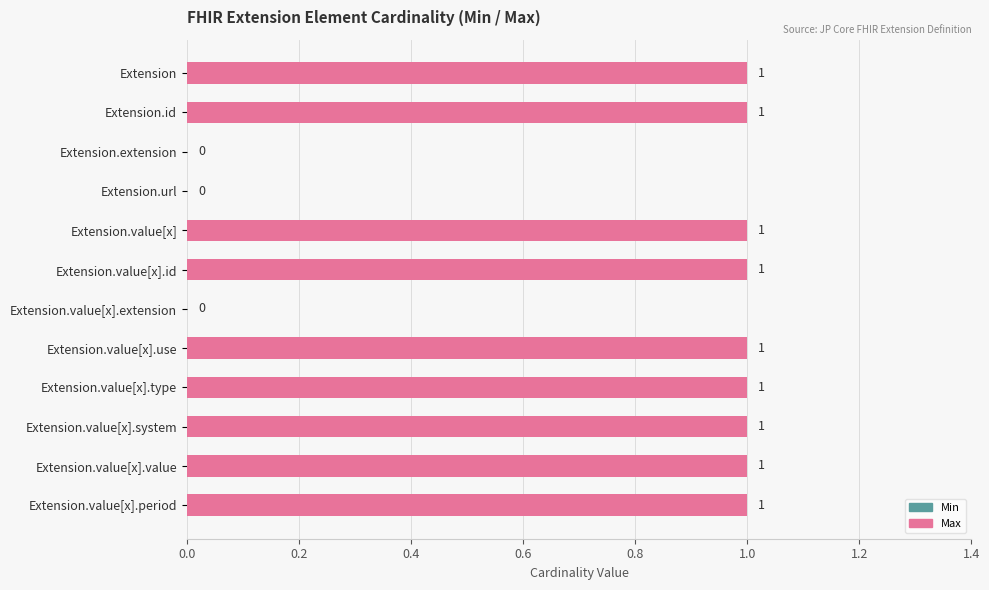

Which has a higher value, Extension.value[x] or Extension.value[x].extension?

Extension.value[x]